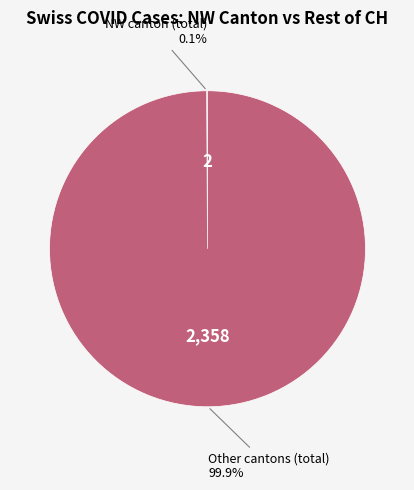

Does any single category account for the majority?

Yes